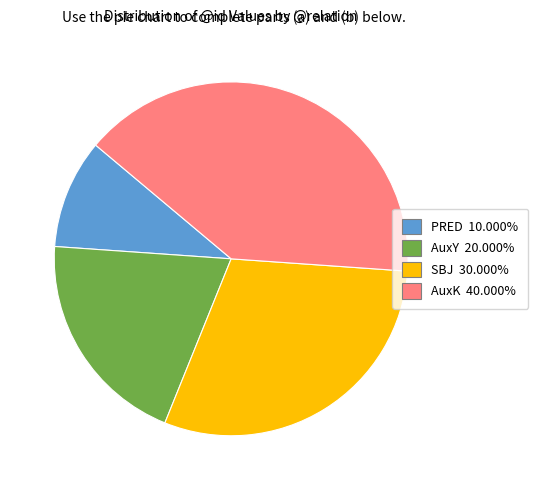

Combined, do AuxK 40.000% and SBJ 30.000% account for over 50%?

Yes